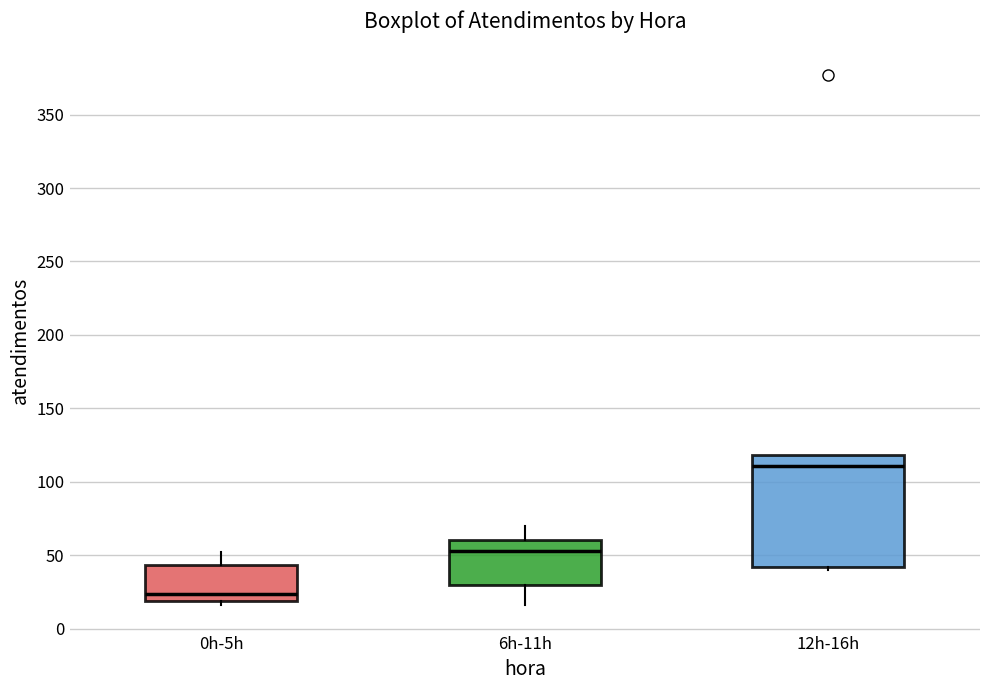

Reading left to right, transcribe this box plot: for each box, give where its median line is, the range the box spans, and where its two whiskers end, as read against the y-axis. The values are not printed on the chart, so give them approximately, as read against the axis.

0h-5h: median 25, box 20 to 45, whiskers 15 to 50
6h-11h: median 55, box 30 to 60, whiskers 15 to 70
12h-16h: median 110, box 40 to 120, whiskers 40 (just below the box's lower edge) to 120